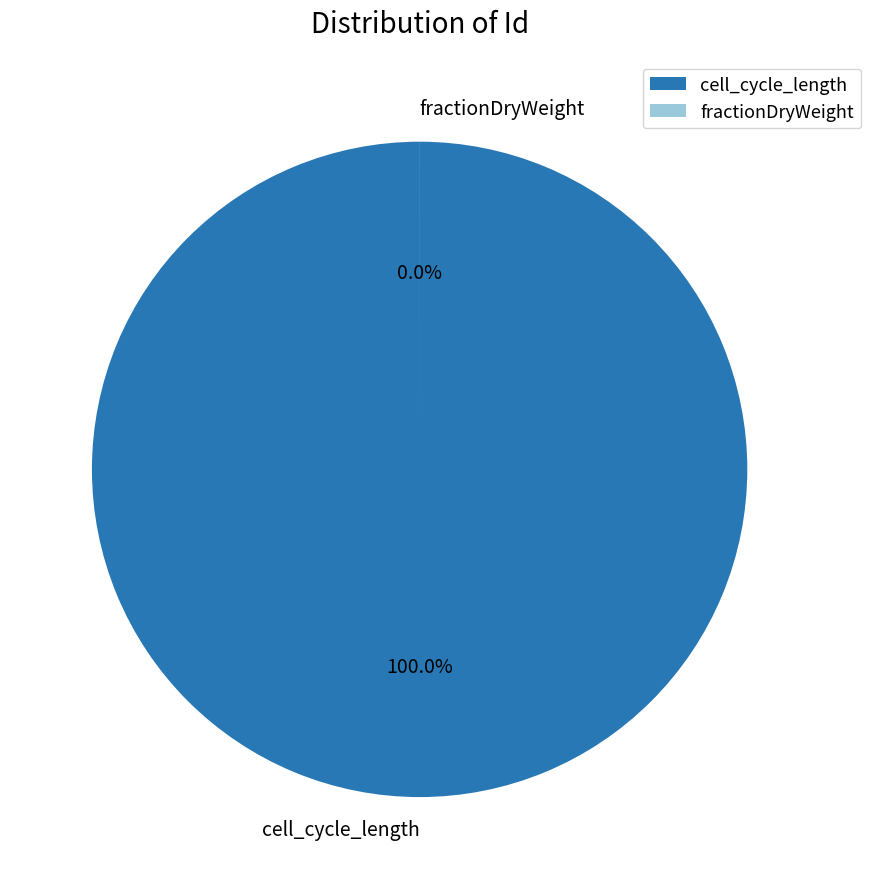

Rank the categories by value from lowest to highest.

fractionDryWeight, cell_cycle_length